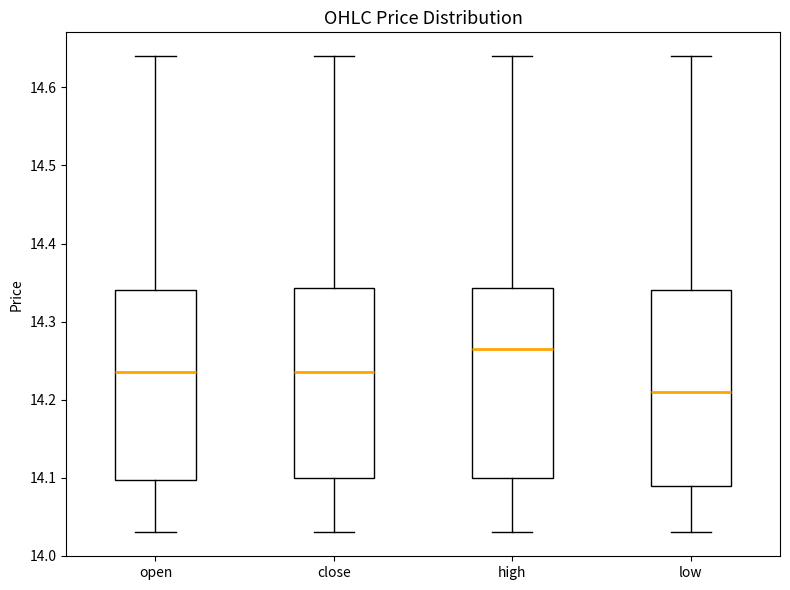

Reading left to right, transcribe this box plot: for each box, give where its median line is, the range the box spans, and where its two whiskers end, as read against the y-axis. The values are not printed on the chart, so give them approximately, as read against the axis.

open: median 14.24, box 14.10 to 14.34, whiskers 14.03 to 14.64
close: median 14.24, box 14.10 to 14.34, whiskers 14.03 to 14.64
high: median 14.27, box 14.10 to 14.34, whiskers 14.03 to 14.64
low: median 14.21, box 14.09 to 14.34, whiskers 14.03 to 14.64